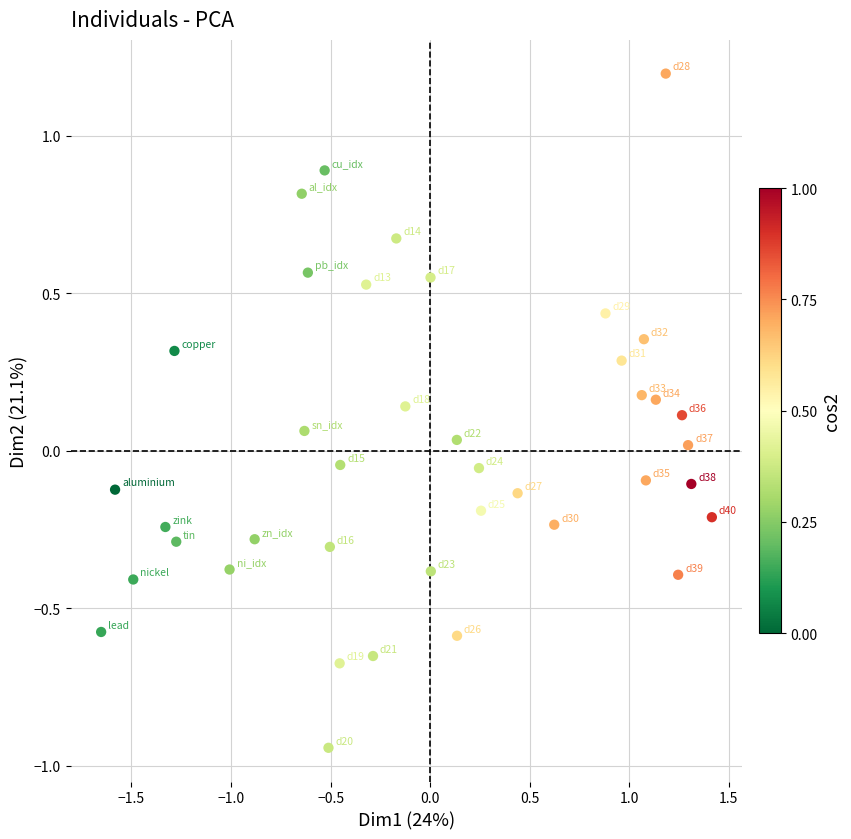

What is the range of Y values (max minus min)?

2.1